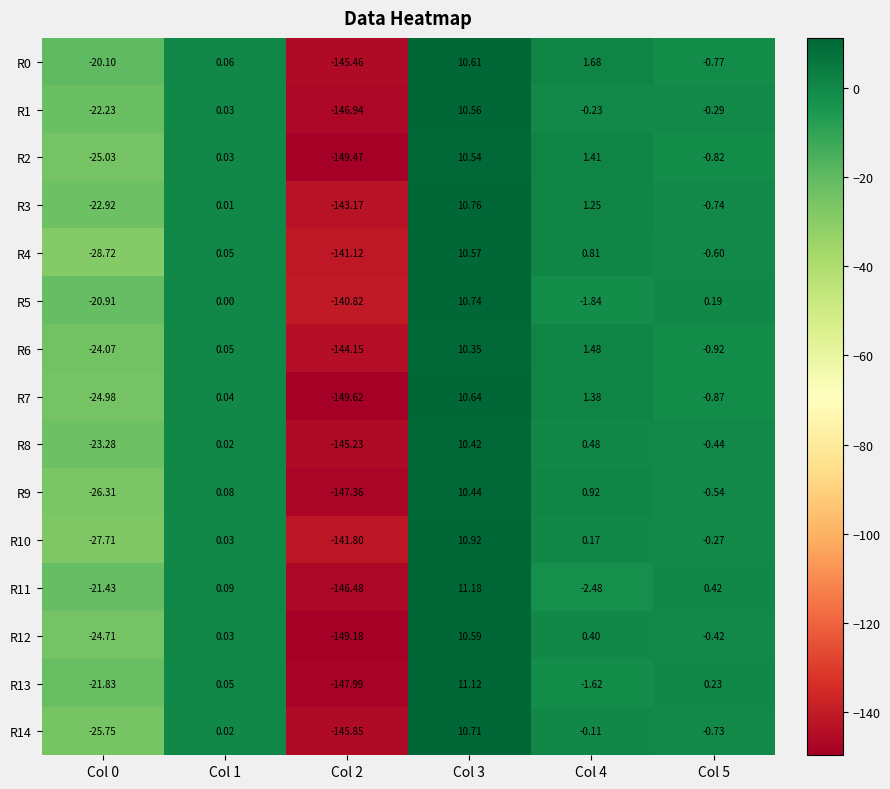

Is the value of R10 at Col 1 greater than the value of R5 at Col 3?

No